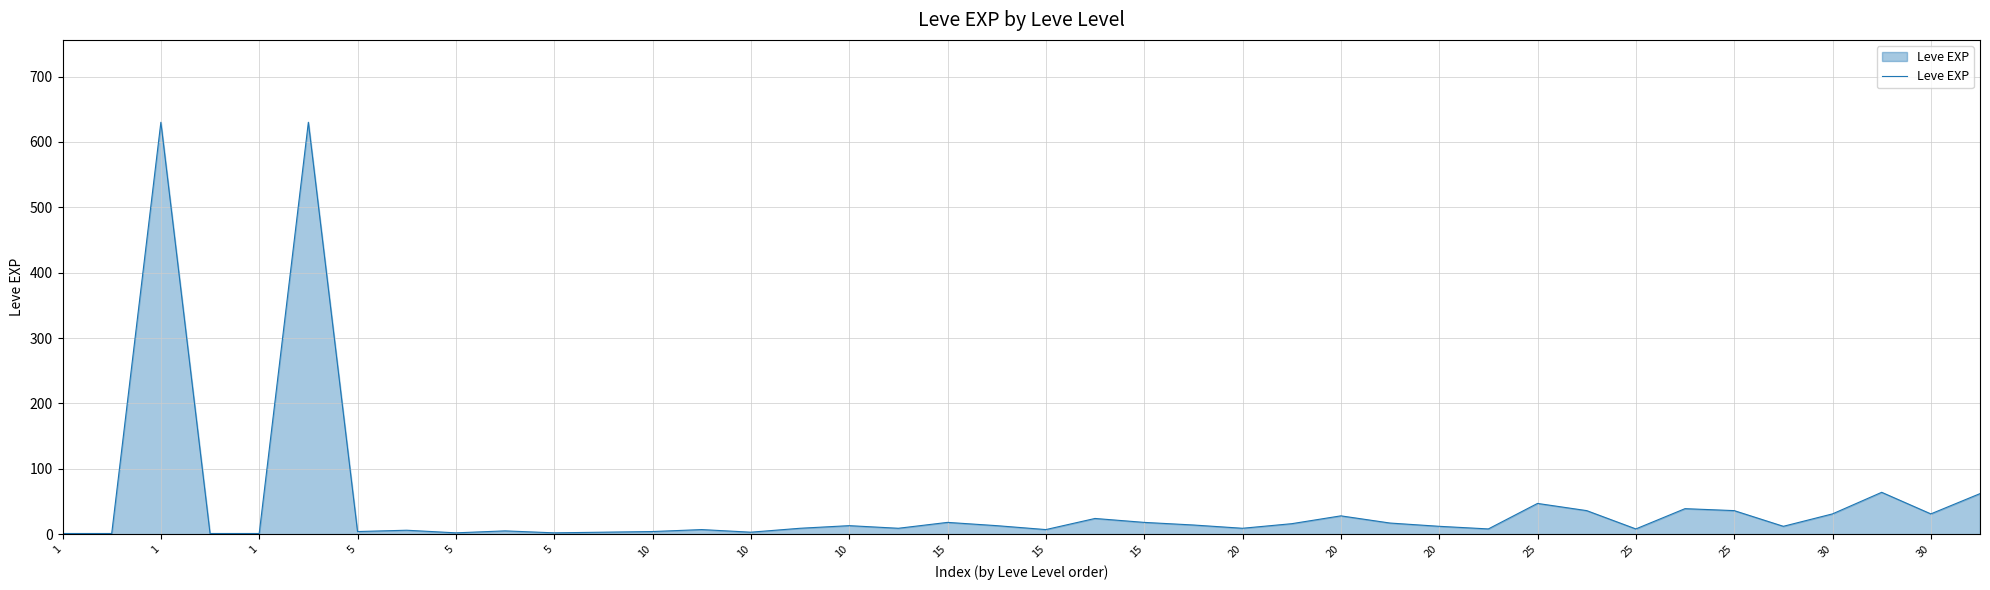

What is the difference between the maximum and minimum values?

629